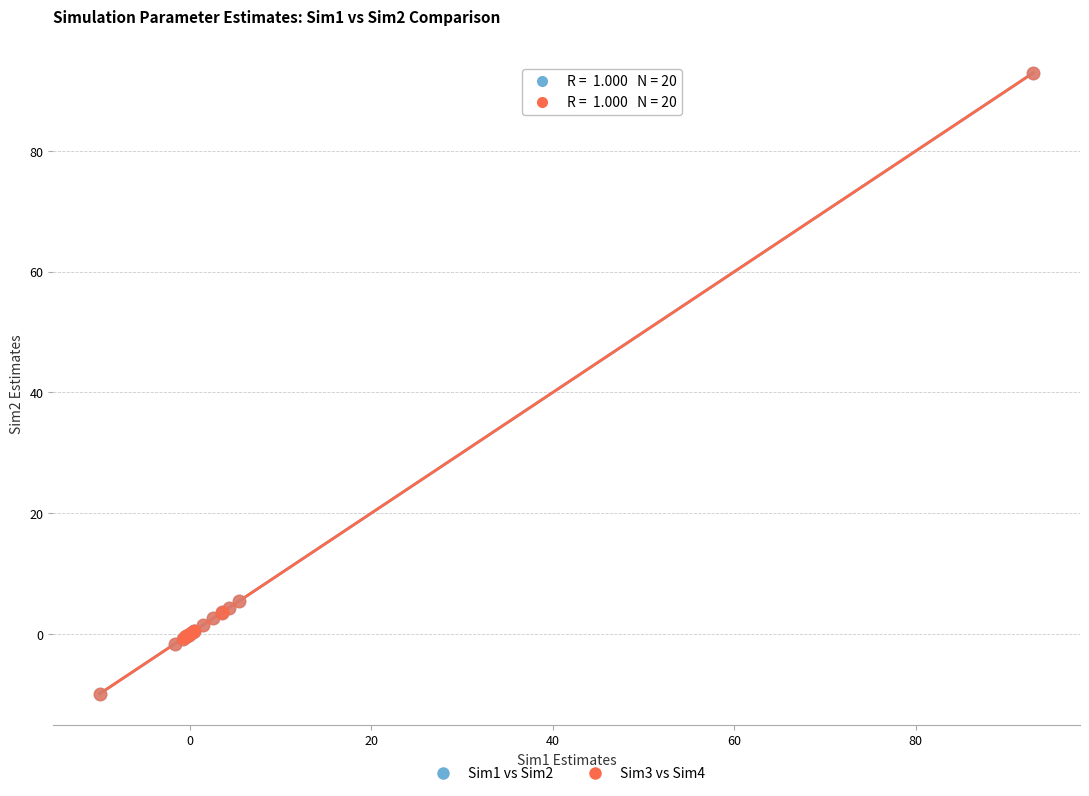

Which series has the largest Y range (max minus min)?

Sim1 vs Sim2